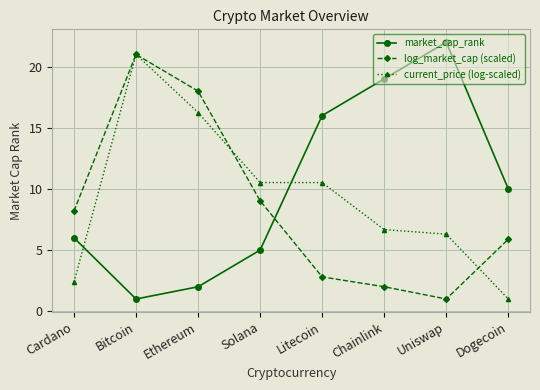

At which label does log_market_cap (scaled) reach its minimum?

Uniswap